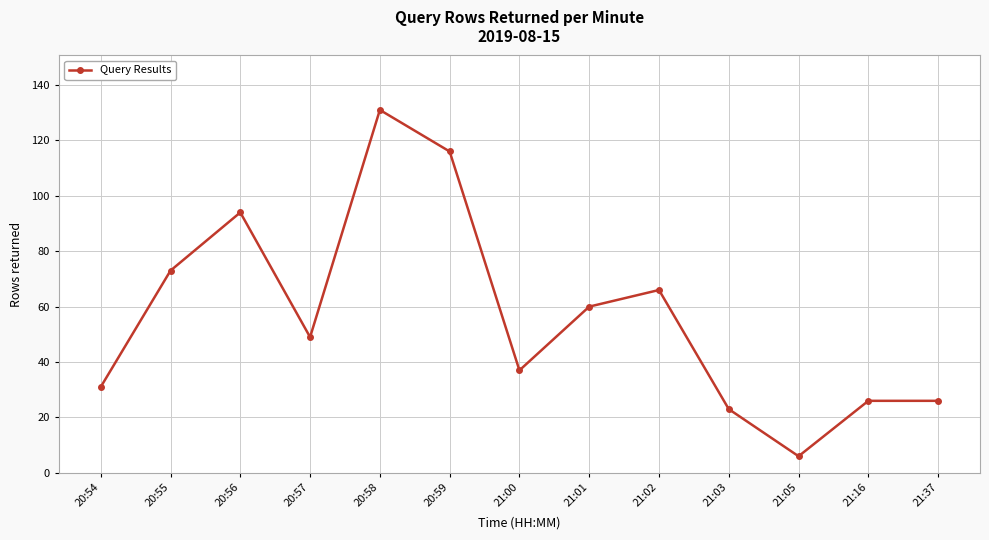

How many data points are less than 49?

6